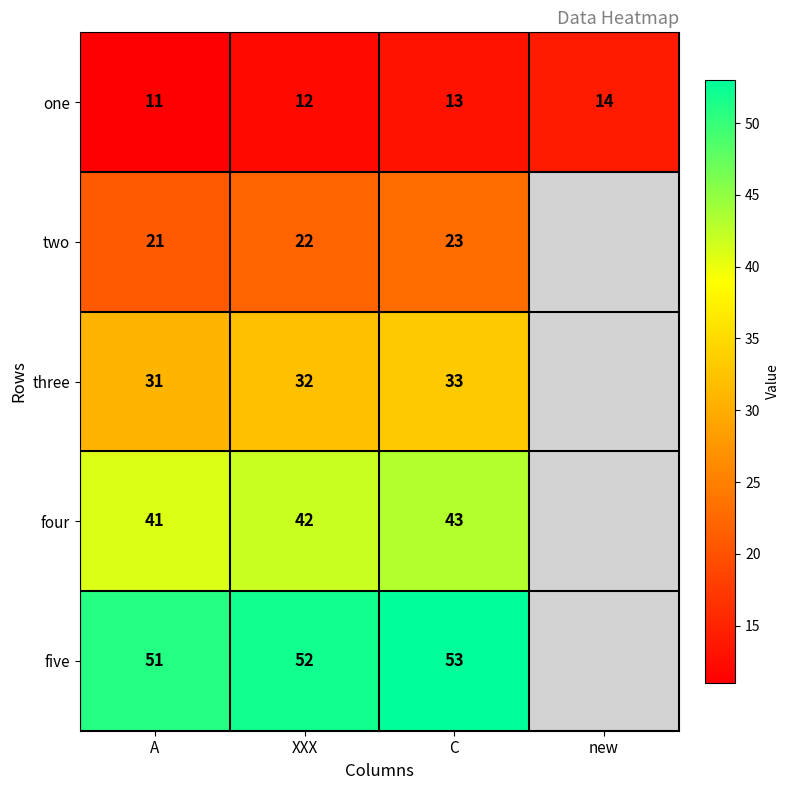

How many one values are between 12 and 14?

3